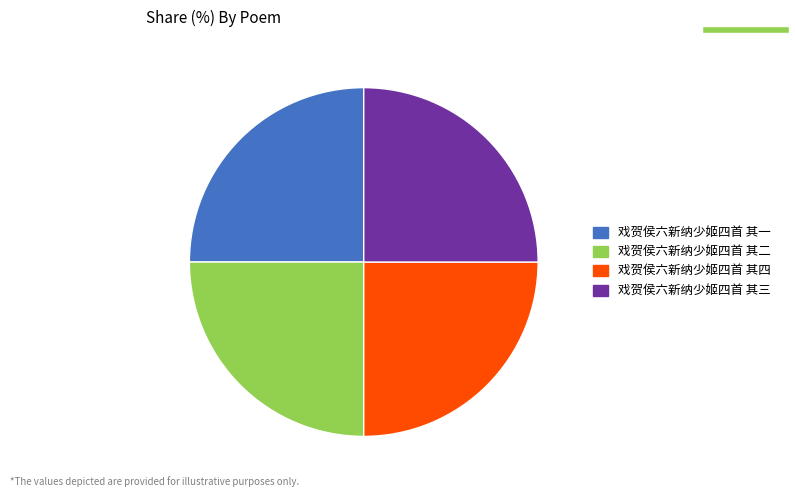

Is it true that 戏贺侯六新纳少姬四首 其二 is 25% of the pie?

True